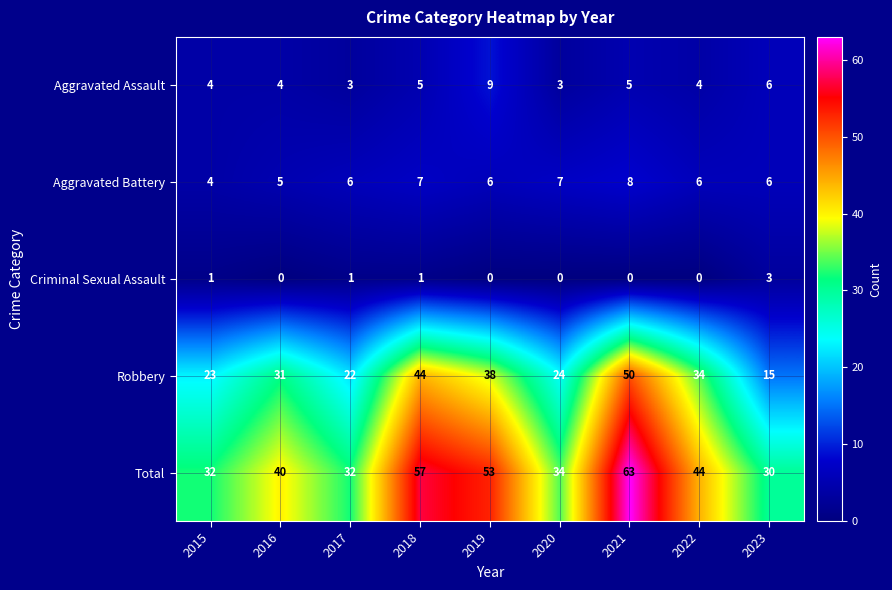

Count the Aggravated Assault values in the range 4 to 5.

5